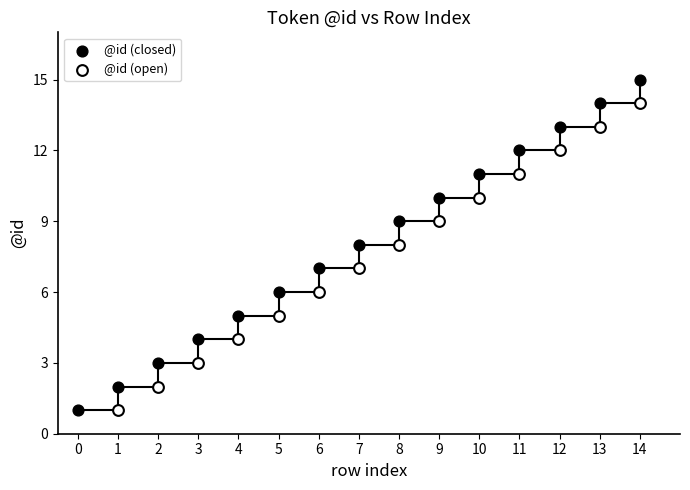

At how many categories does at least one series exceed 12?

2